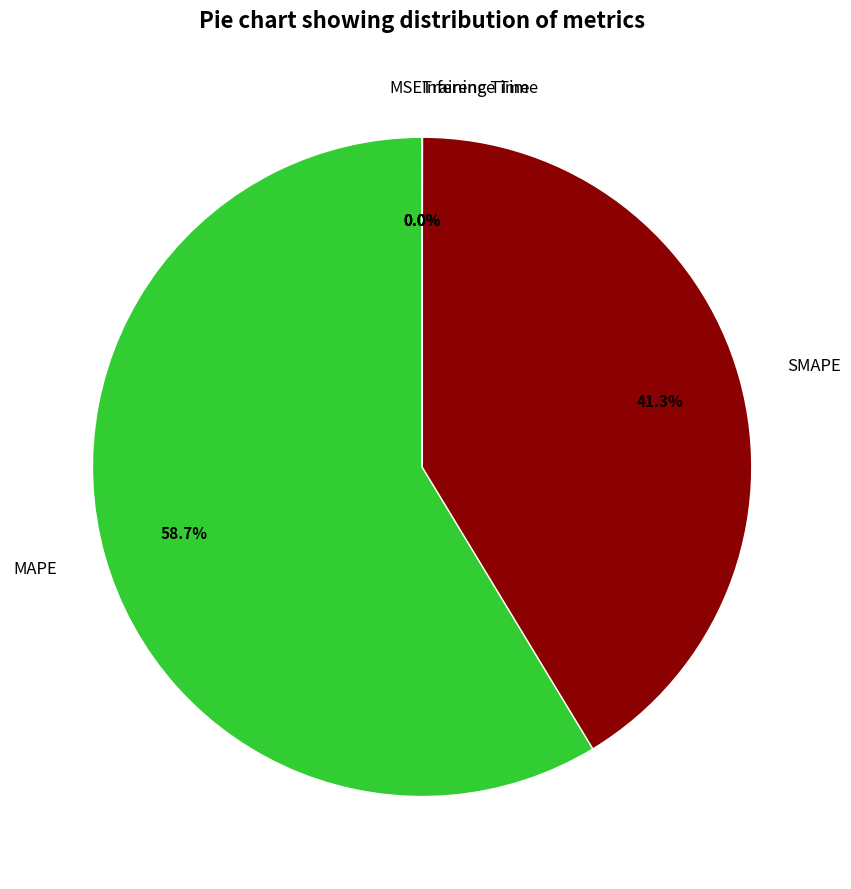

Which has a higher value, SMAPE or MAPE?

MAPE